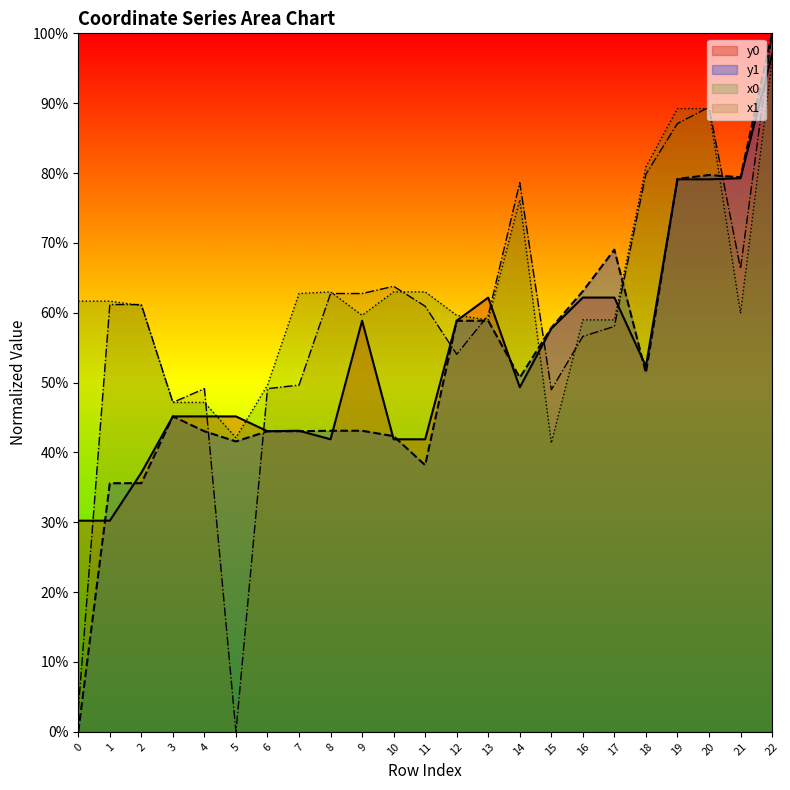

How many interior local peaks does the y1 series have?

4